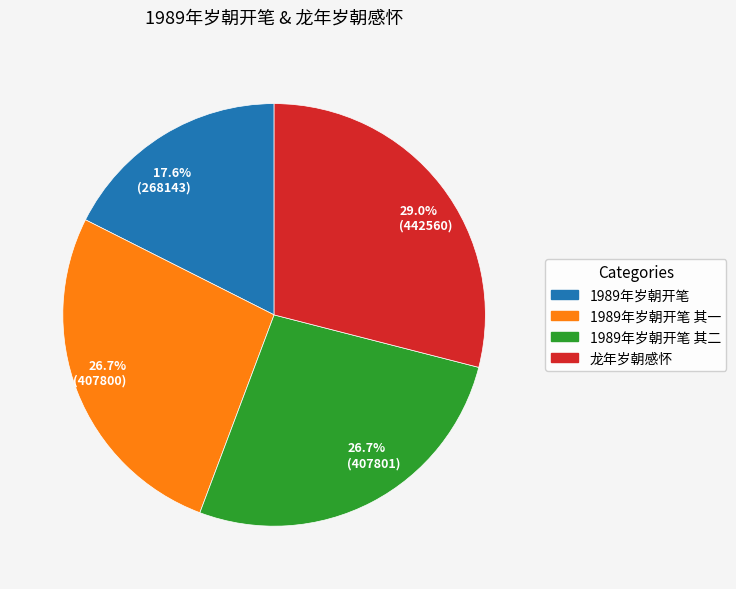

How much of the chart is everything except 26.7% (407801)?

73.3%